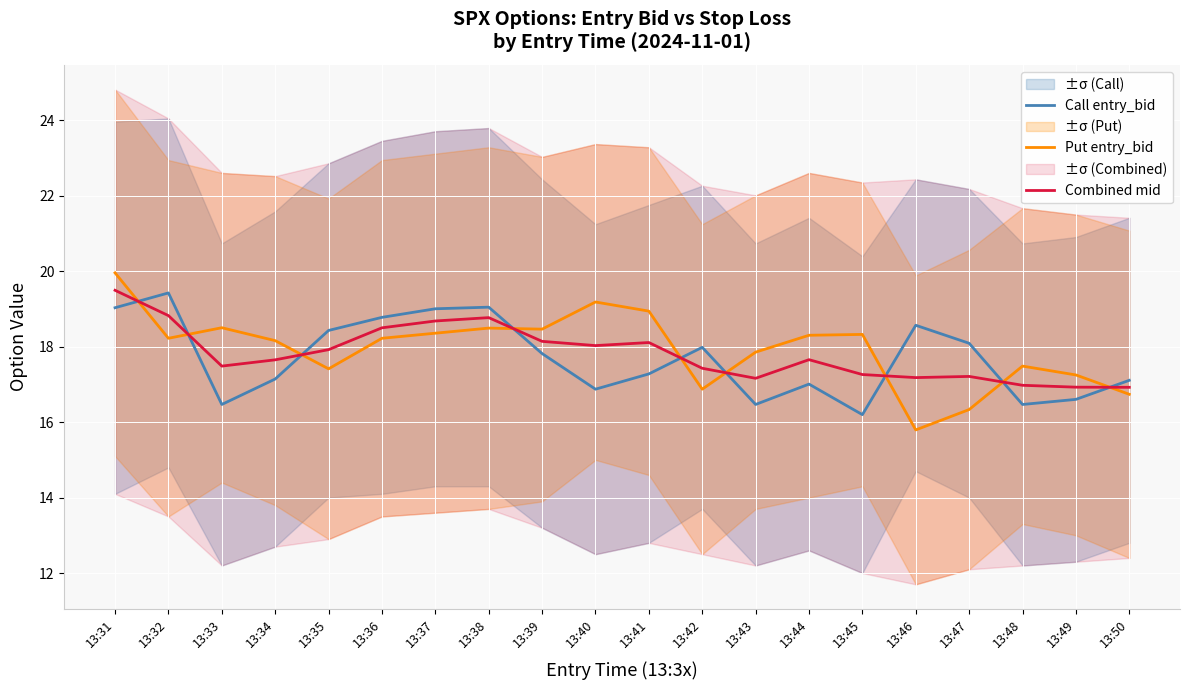

Rank the series at 13:45 from highest to lowest value.

Put entry_bid, Combined mid, Call entry_bid